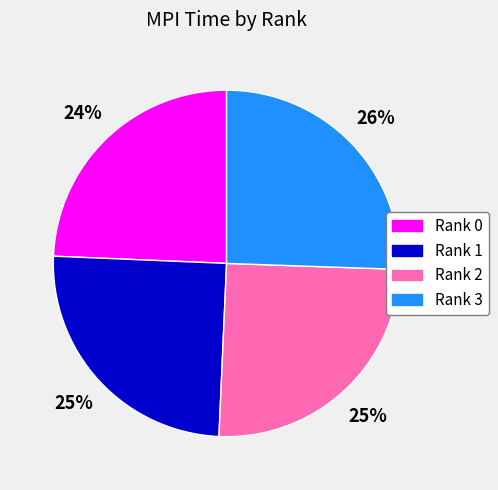

How many slices are in this pie chart?

4